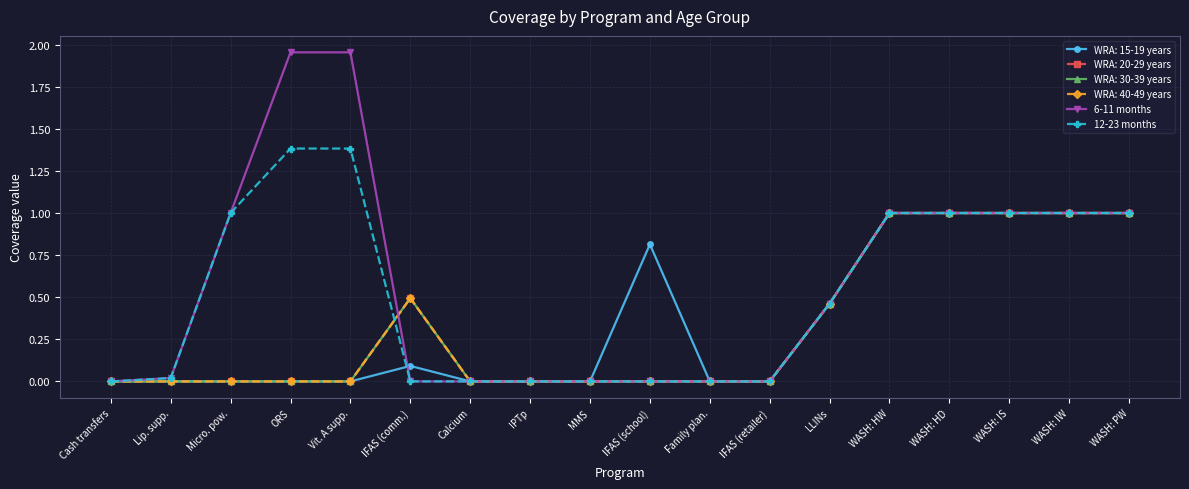

What is the average value of the 12-23 months series?

0.5